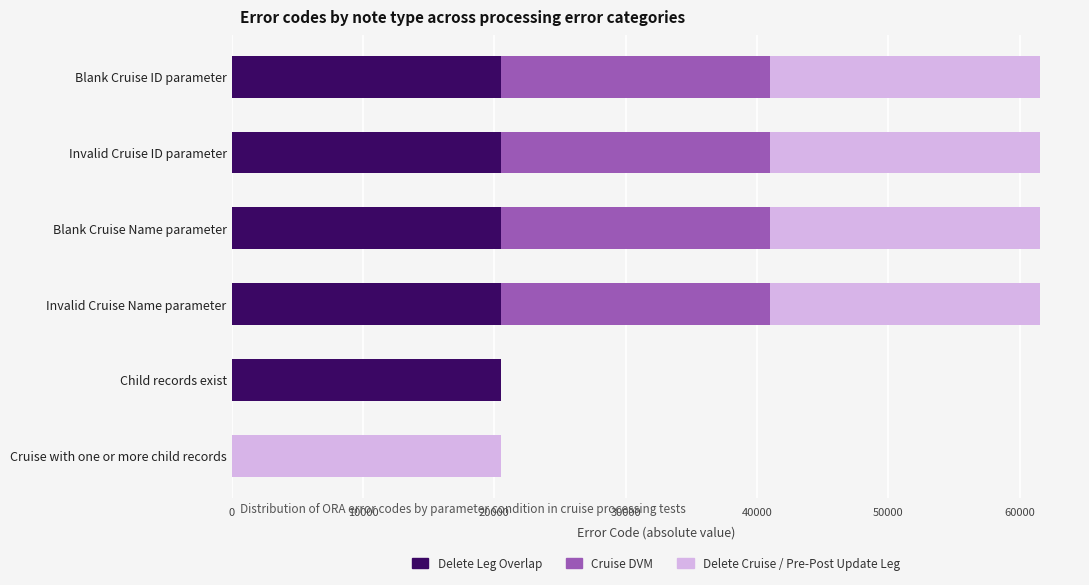

What is the total value across all series at Blank Cruise Name parameter?

61521